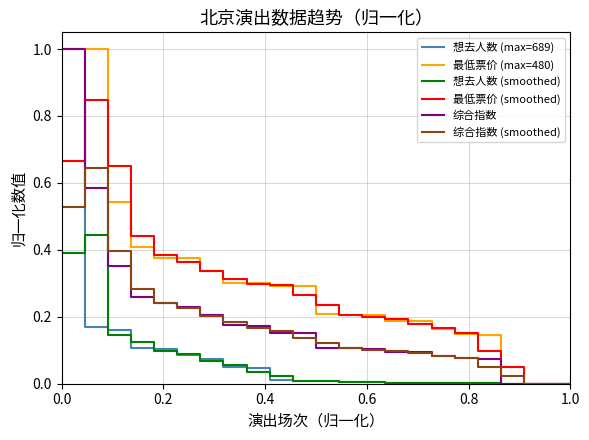

What is the greatest value displayed?

1.0